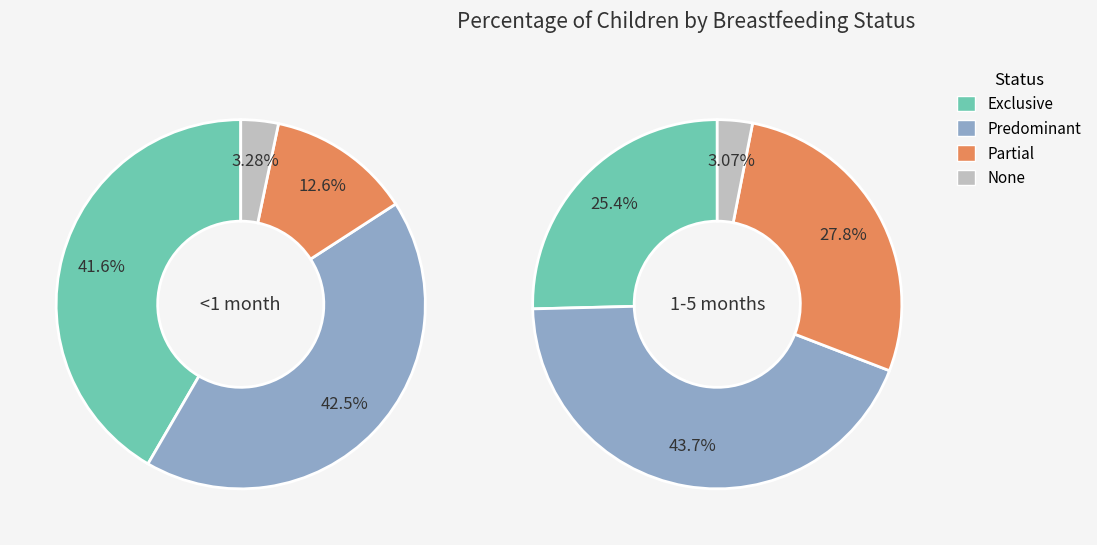

Rank the series at Exclusive from highest to lowest value.

<1 month, 1-5 months